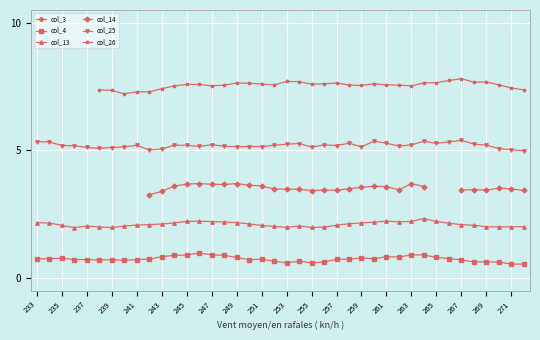

In col_13, how many points are higher than both neighbors (excluding endpoints)?

5